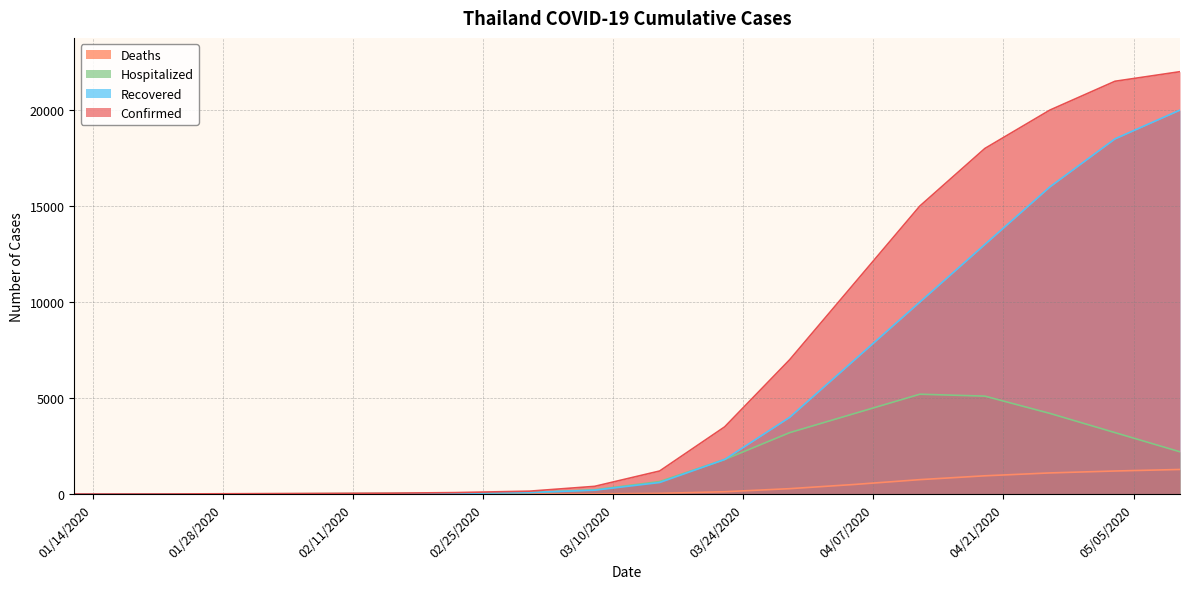

Which category has the lowest value across all series?

01/12/2020